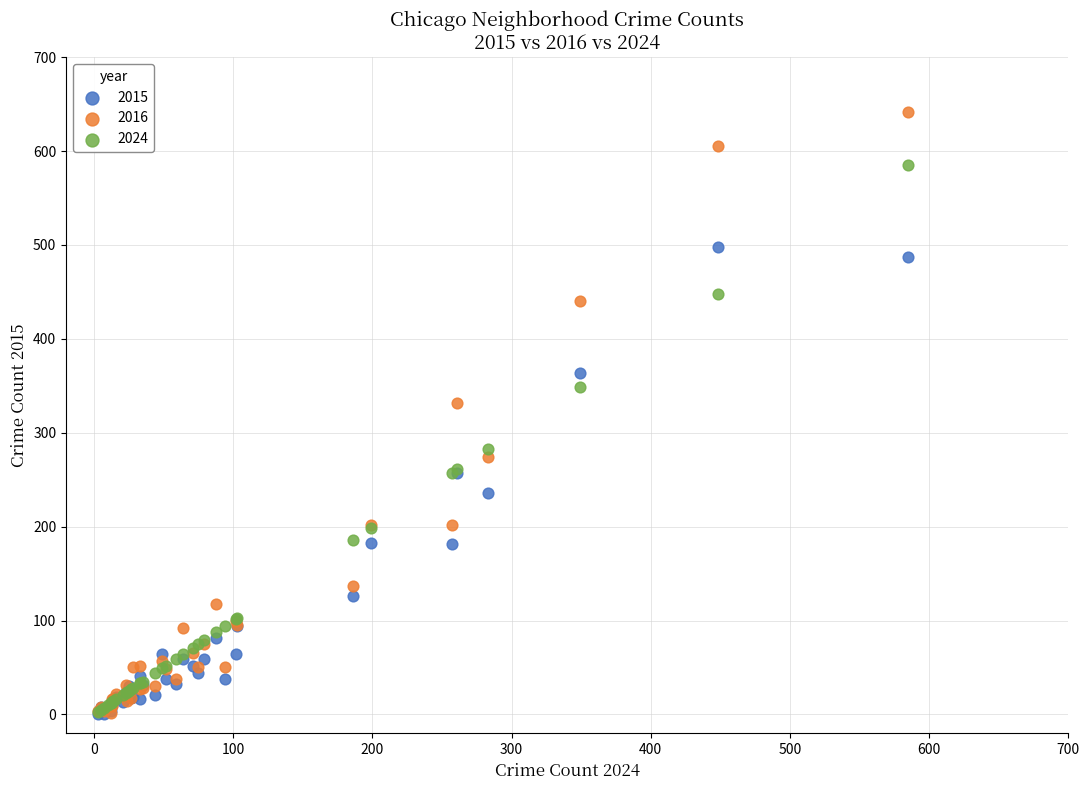

In the 2016 series, what Y value is closest to 322?

332